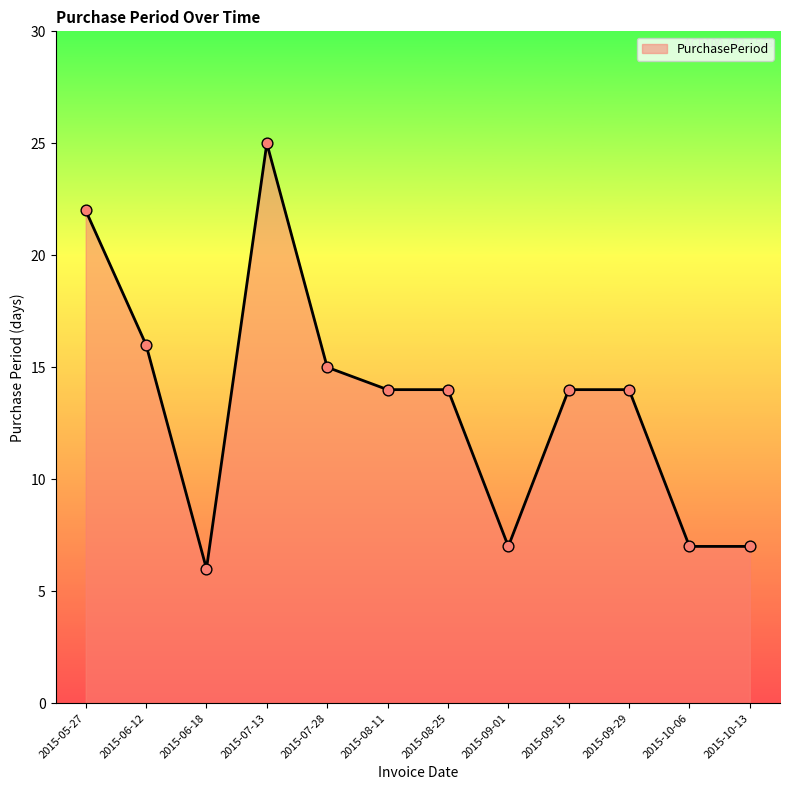

Approximately how many times larger is the value at 2015-05-27 compared to 2015-09-15?

1.6